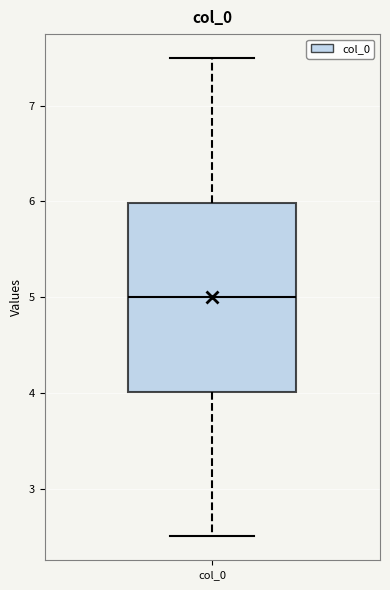

Read this box plot against the y-axis: the position of the median line, the range covered by the box, and the ends of both whiskers. The values are not printed on the chart, so give them approximately, as read against the axis.

median 5.0, box 4.0 to 6.0, whiskers 2.5 to 7.5